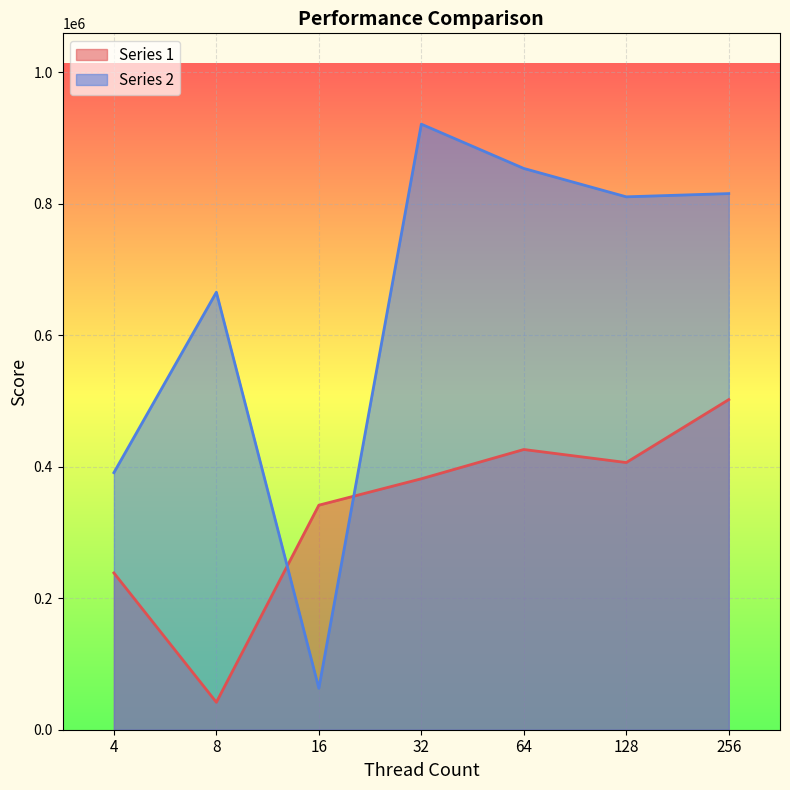

Which series ends up on top after the final intersection of Series 1 and Series 2?

Series 2